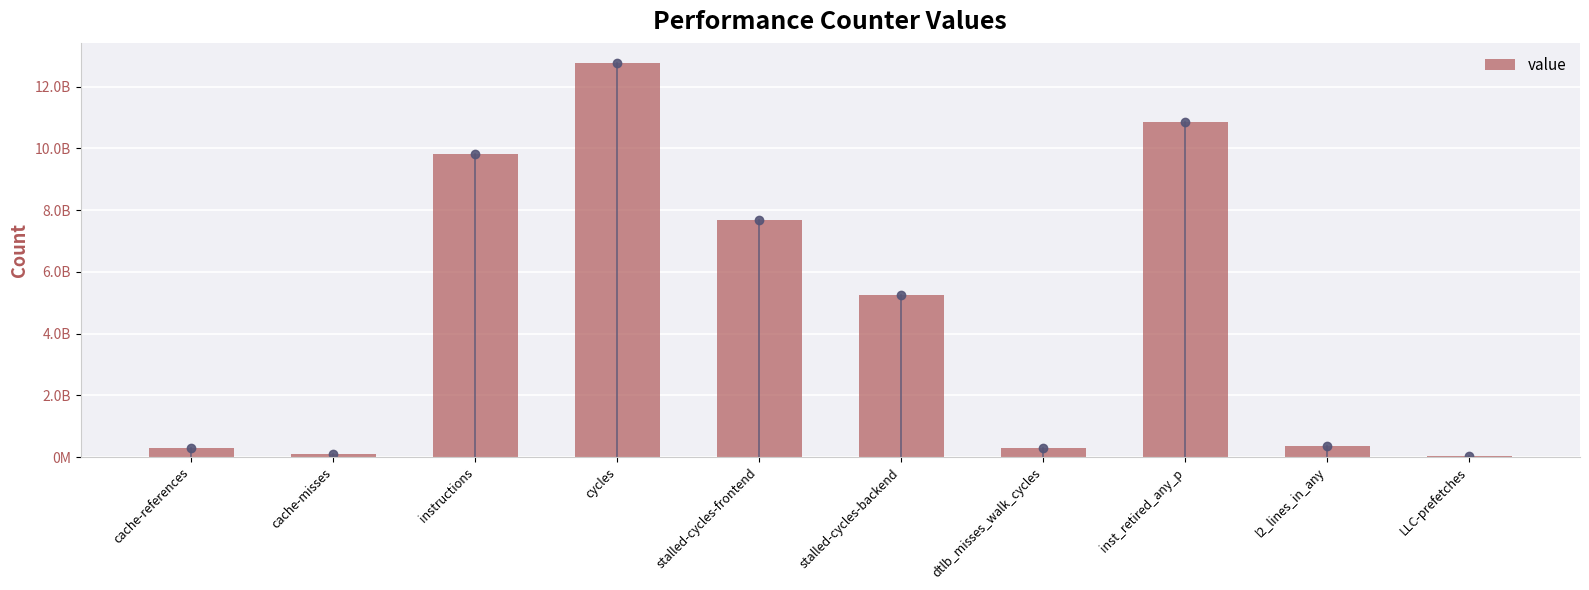

How many series are shown in this chart?

1